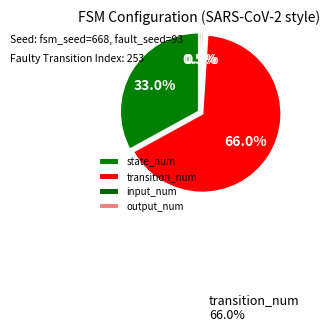

To the nearest percent, what percentage of the pie is input_num?

1%